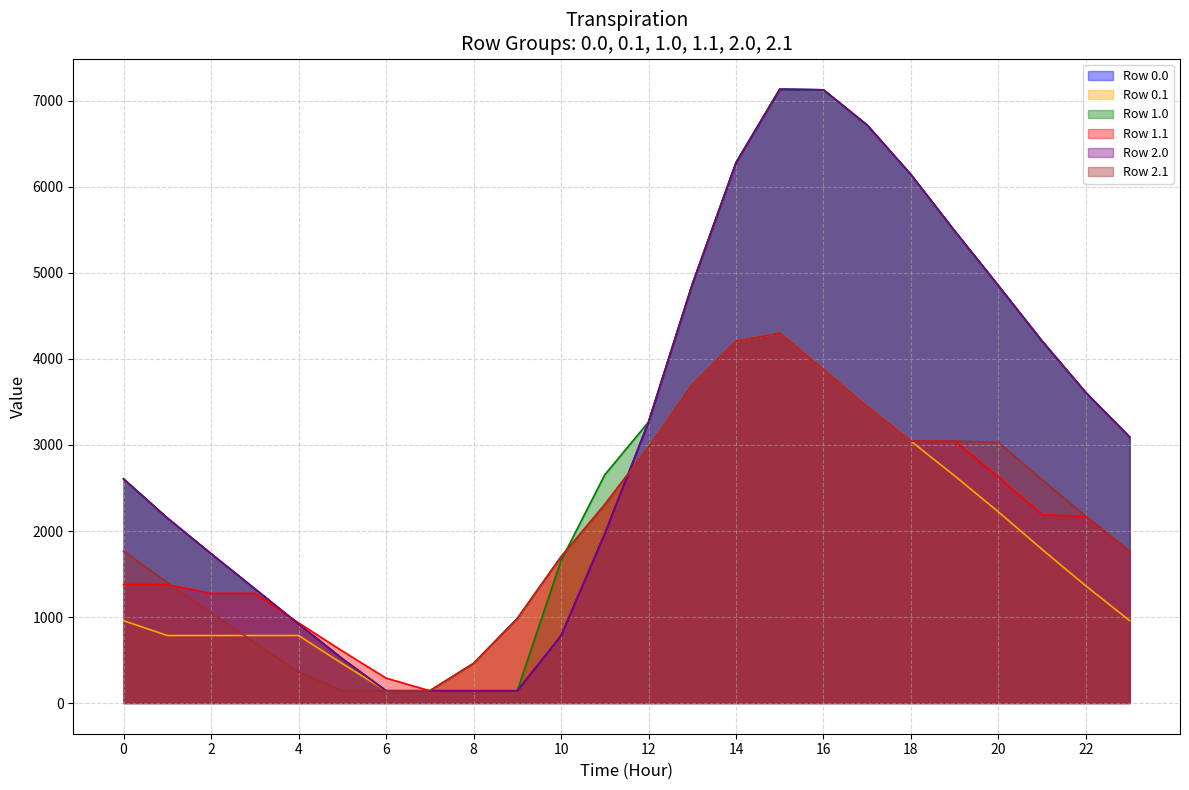

What value does the Row 0.1 series have at 4?

784.9